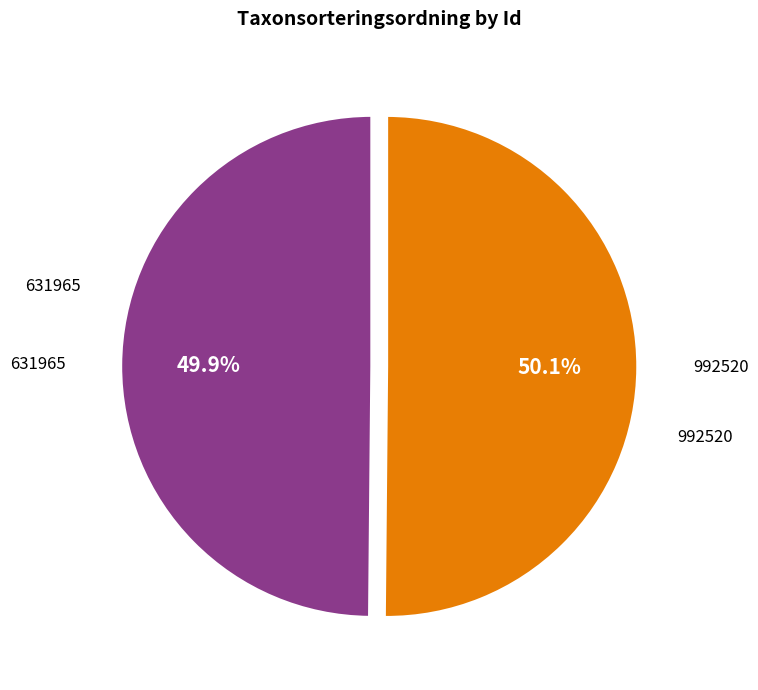

To the nearest percent, what is the average slice percentage?

50%